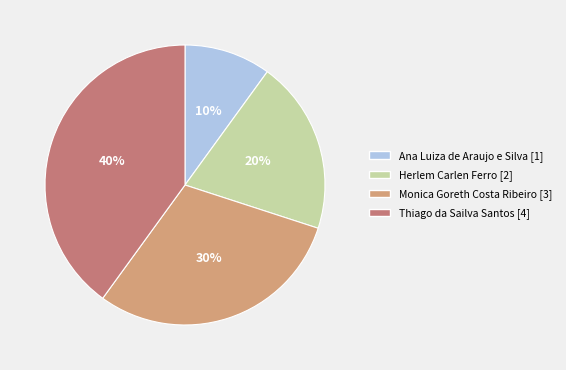

Does Thiago da Sailva Santos represent more than half of the total?

No